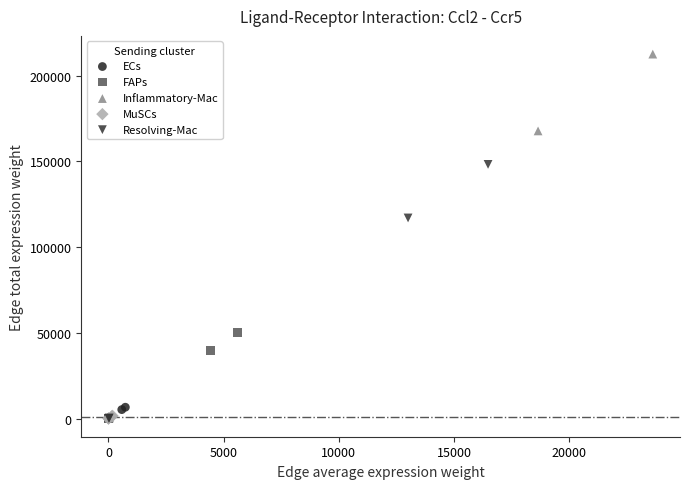

Which series has the largest Y range (max minus min)?

Inflammatory-Mac